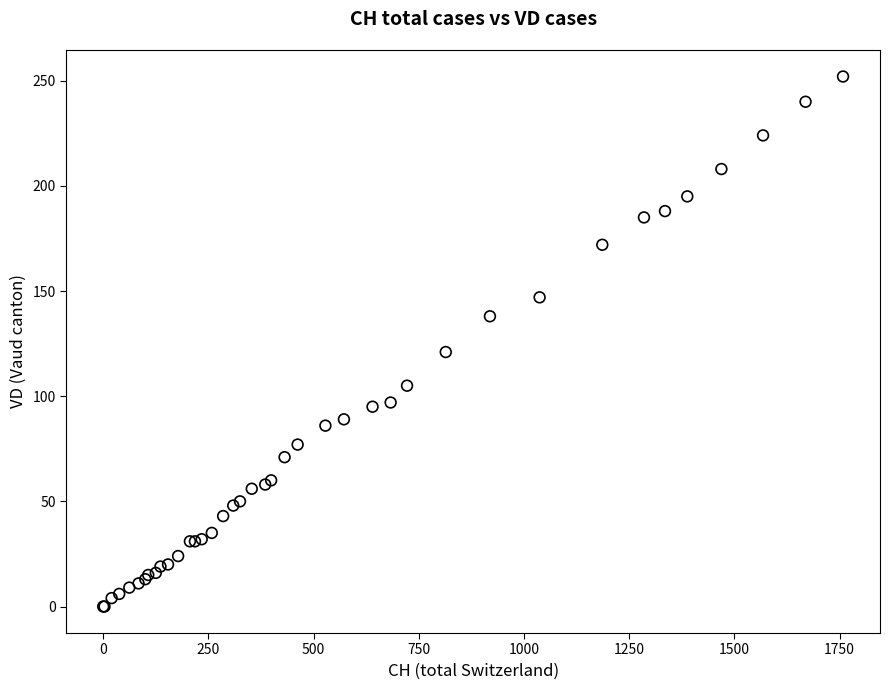

What Y value in the scatter plot is closest to 126?

121